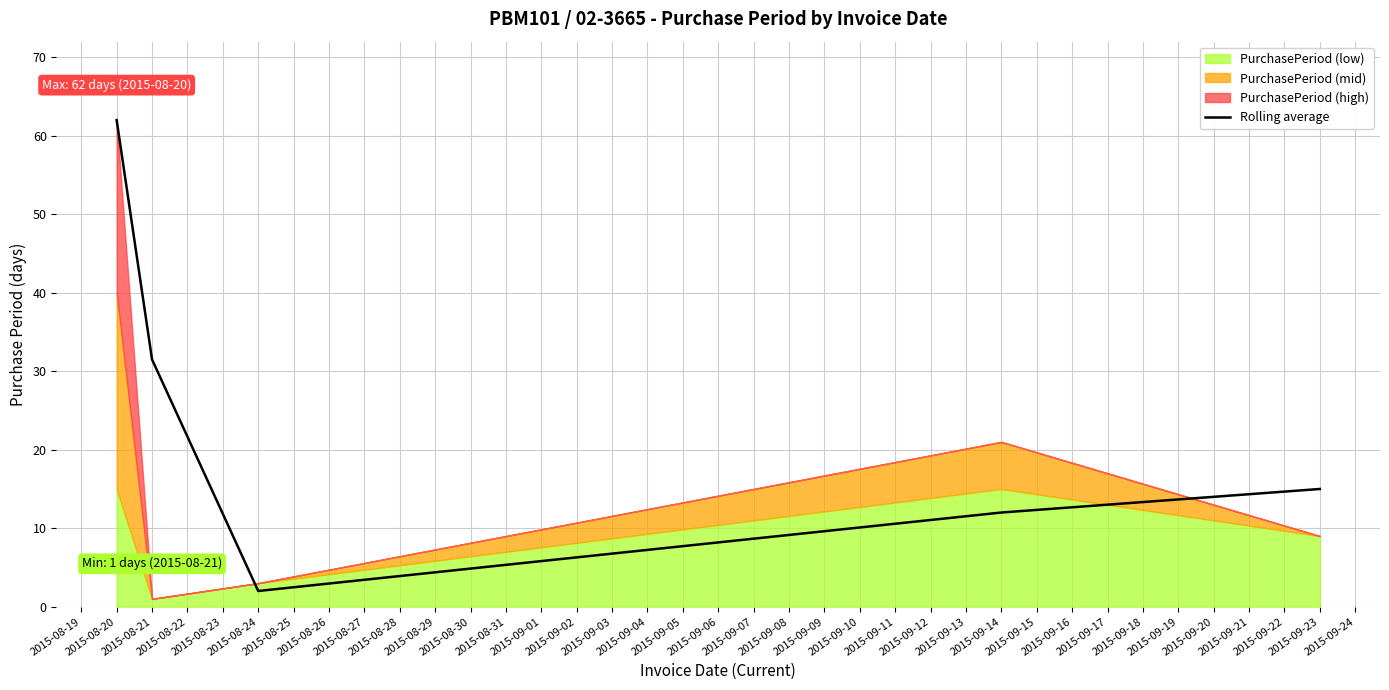

What is the minimum value for Rolling average?

2.0